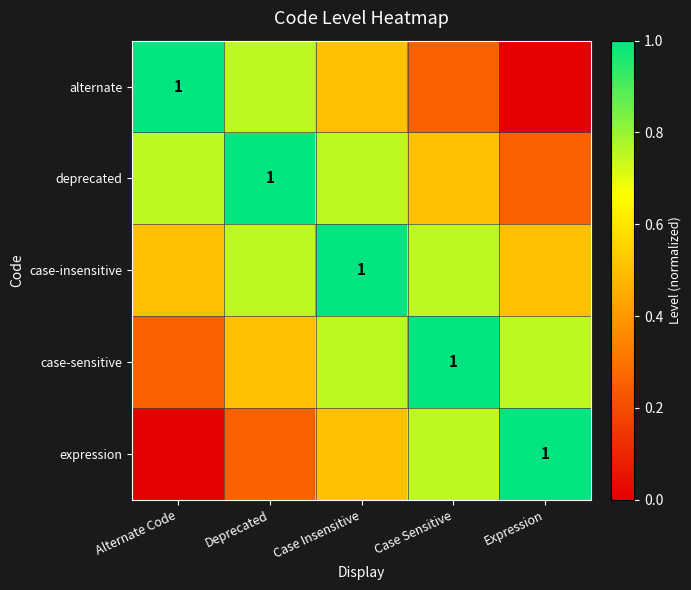

How many distinct data groups are displayed?

5